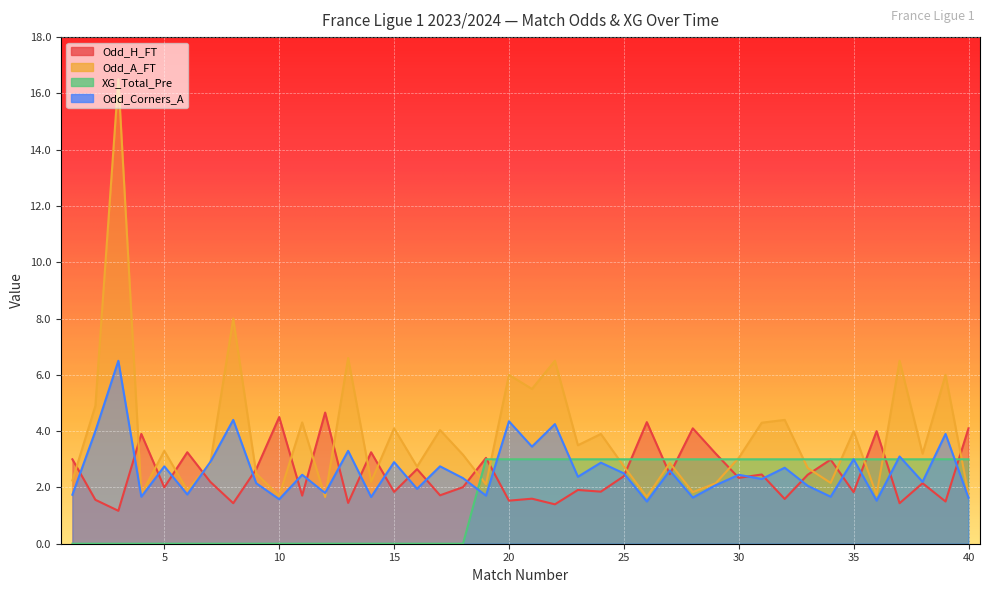

What is the sum of the Odd_Corners_A values at 30 and 6?

4.2